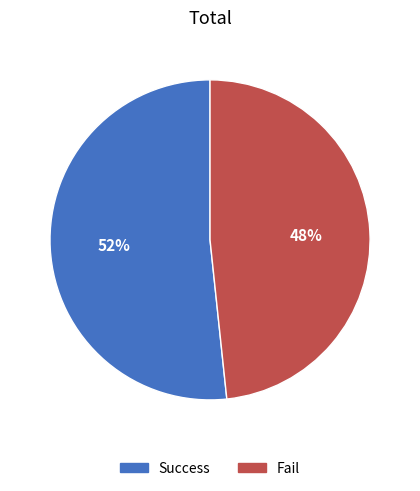

True or false: Success accounts for 46% of the total.

False